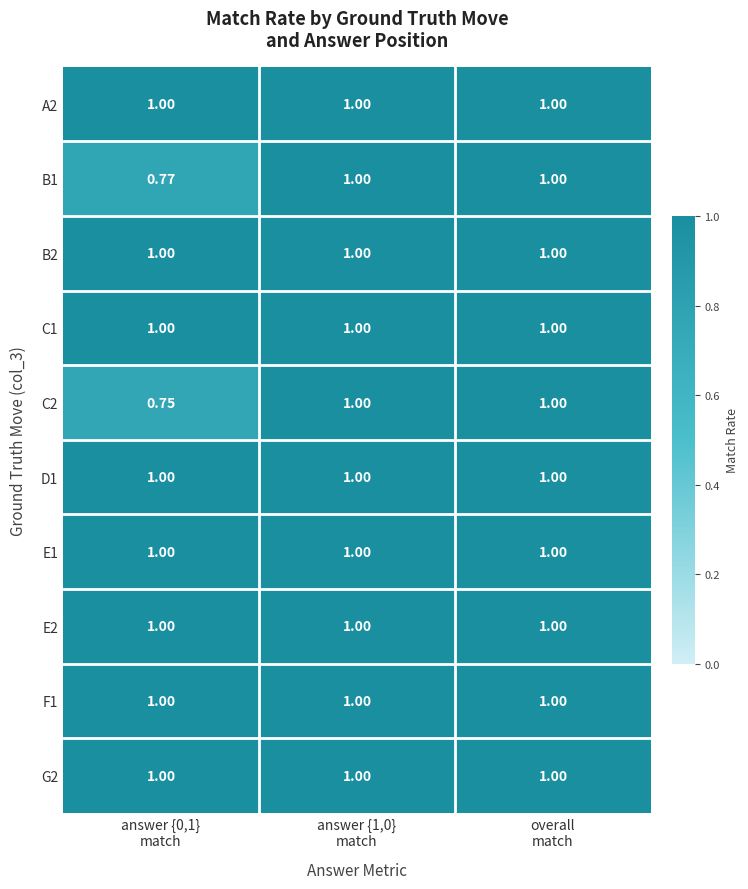

How many data points does each series have?

3